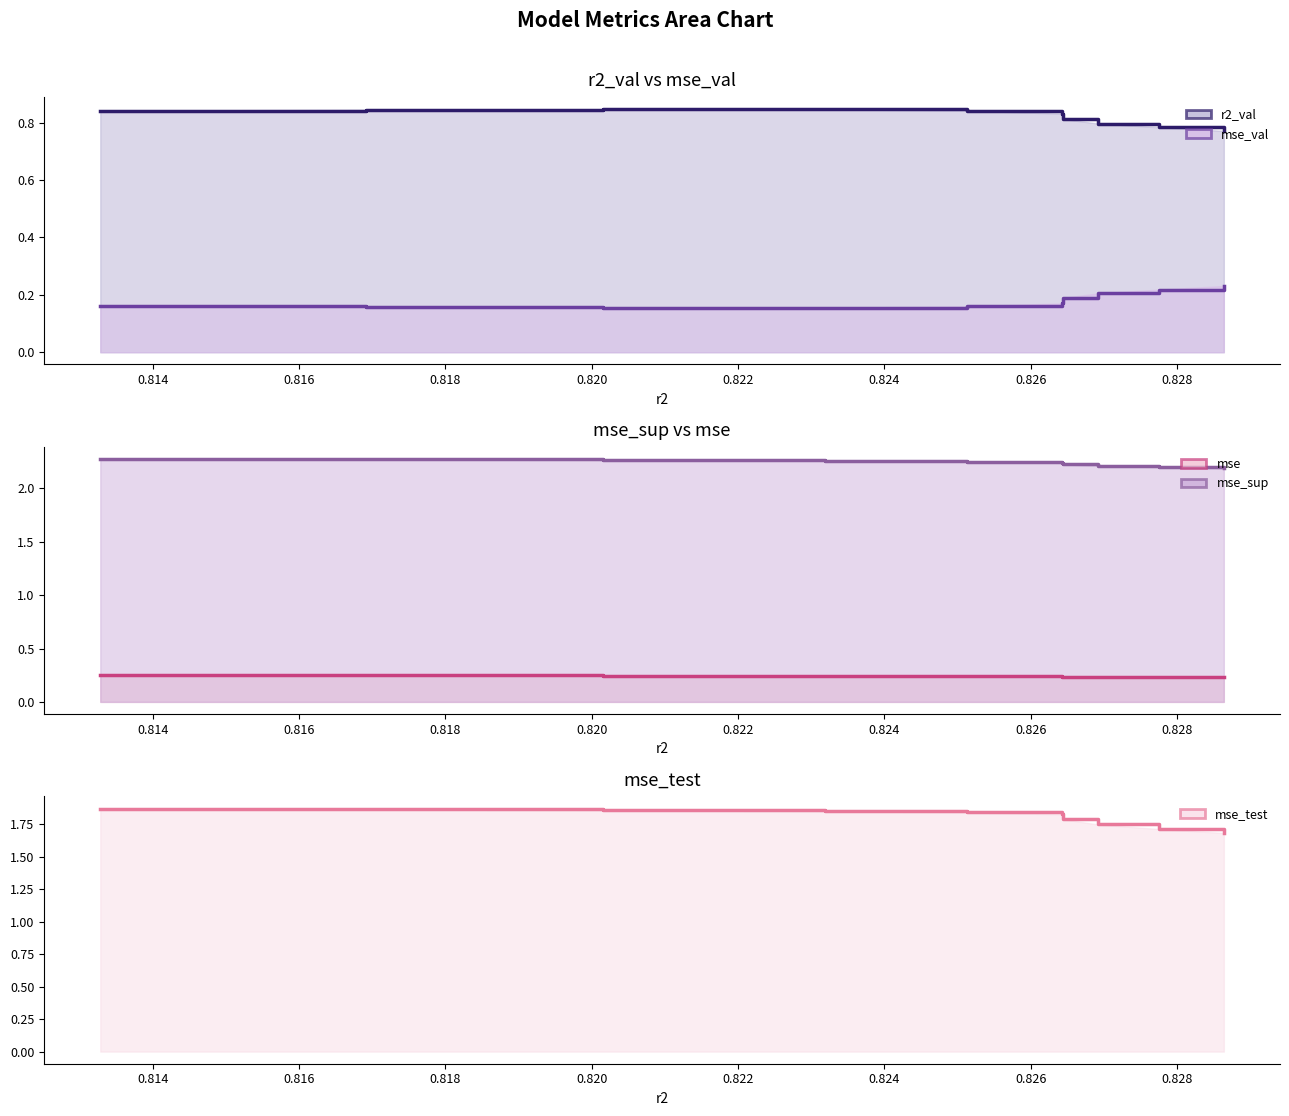

How many interior local valleys does the mse_val line series have?

1